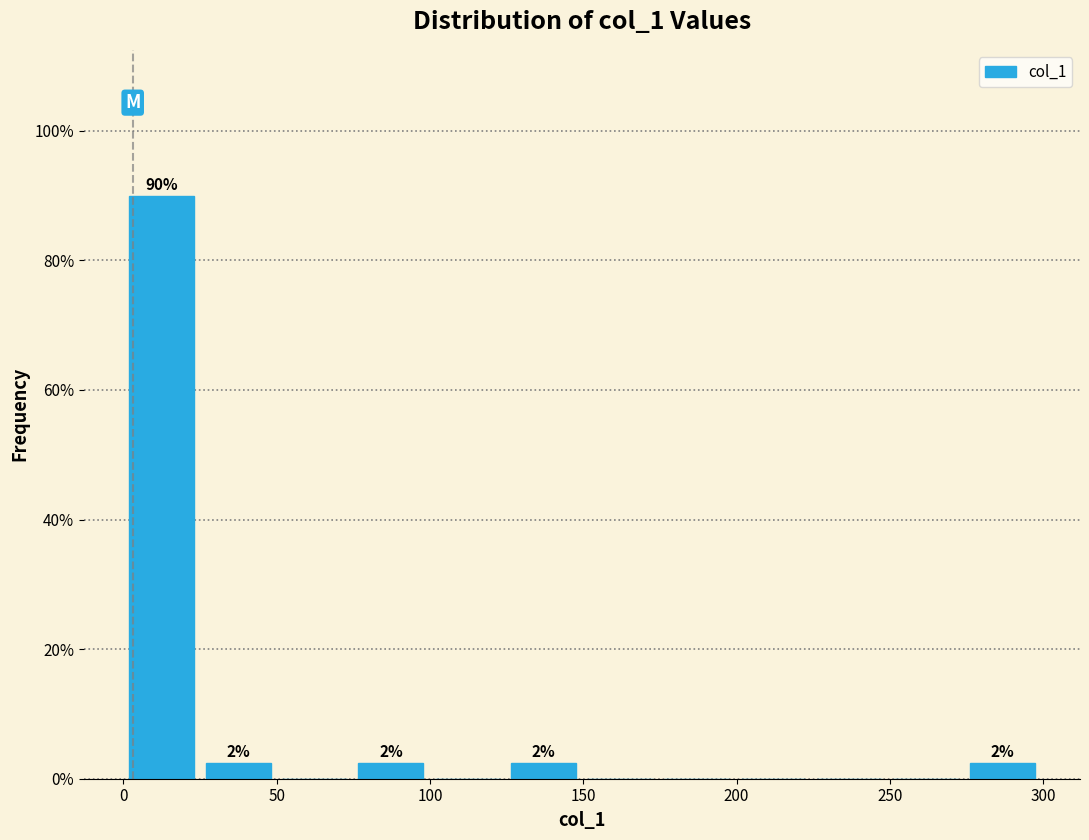

Over which range of the x-axis is the bar tallest?

0 to 25